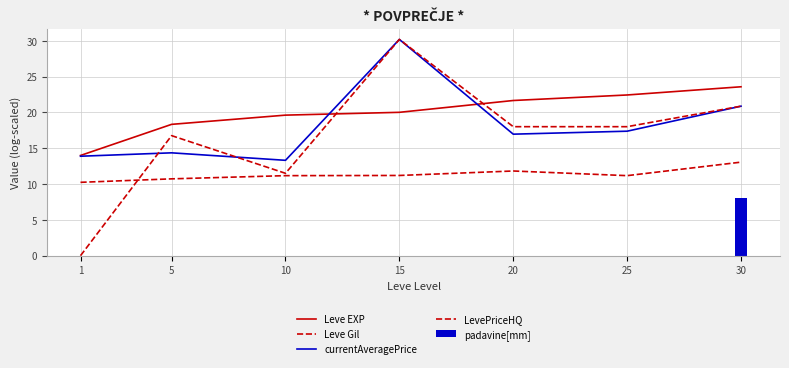

Is it true that currentAveragePrice equals 20.9 at 30?

True